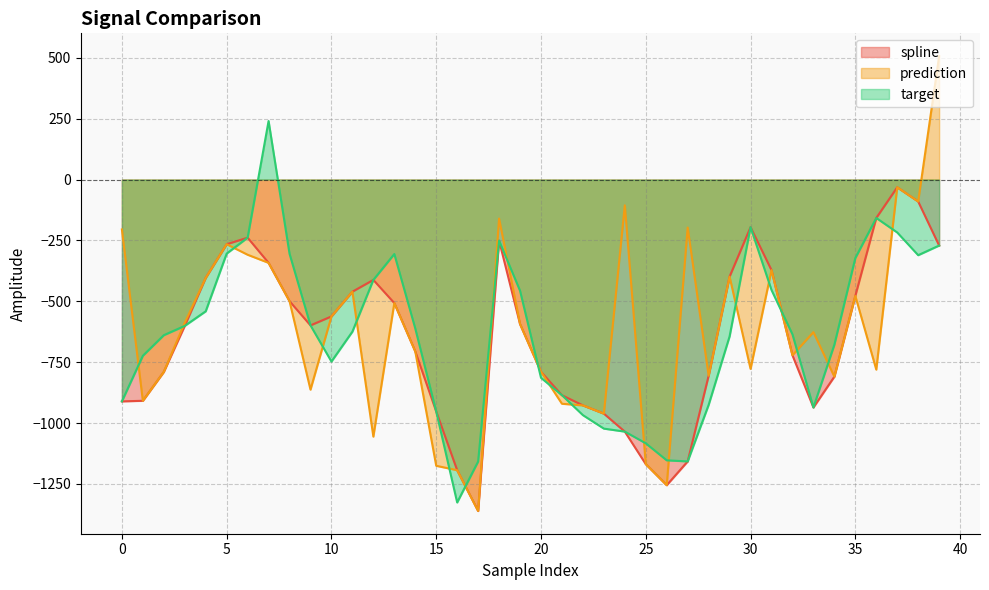

At how many categories does at least one series exceed 204?

2